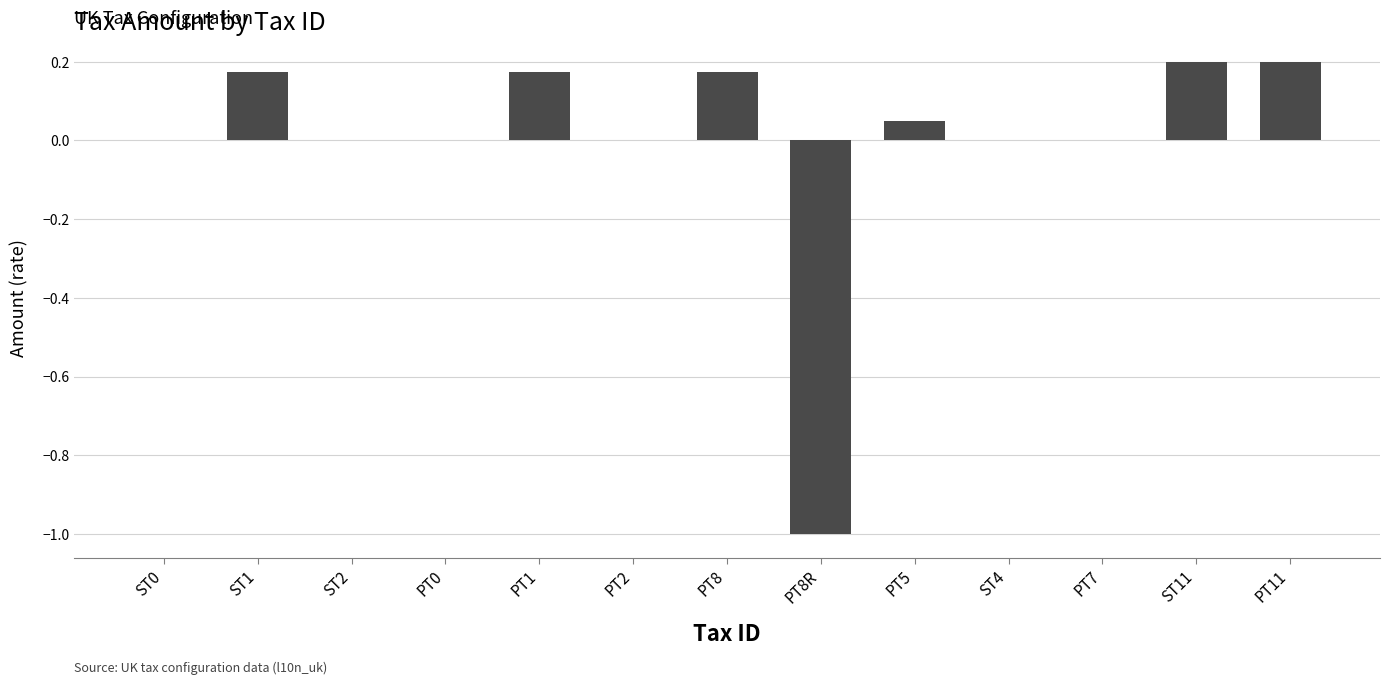

Which has a higher value, ST0 or ST11?

ST11